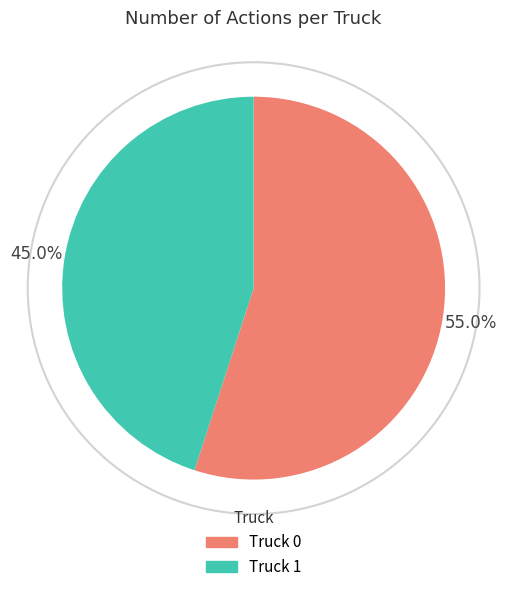

Count the number of slices in the pie.

2